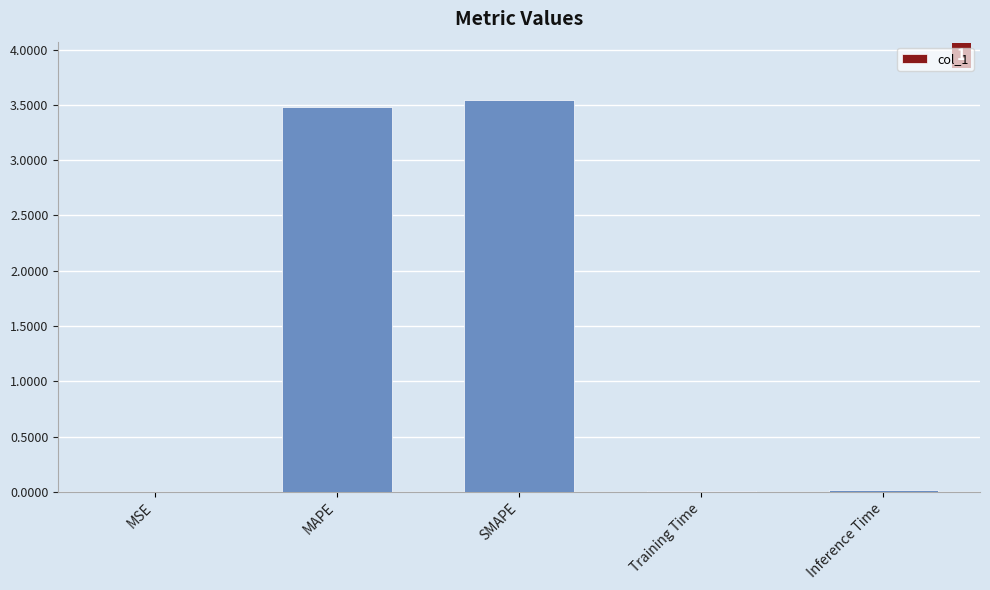

Between MSE and MAPE, which is larger?

MAPE